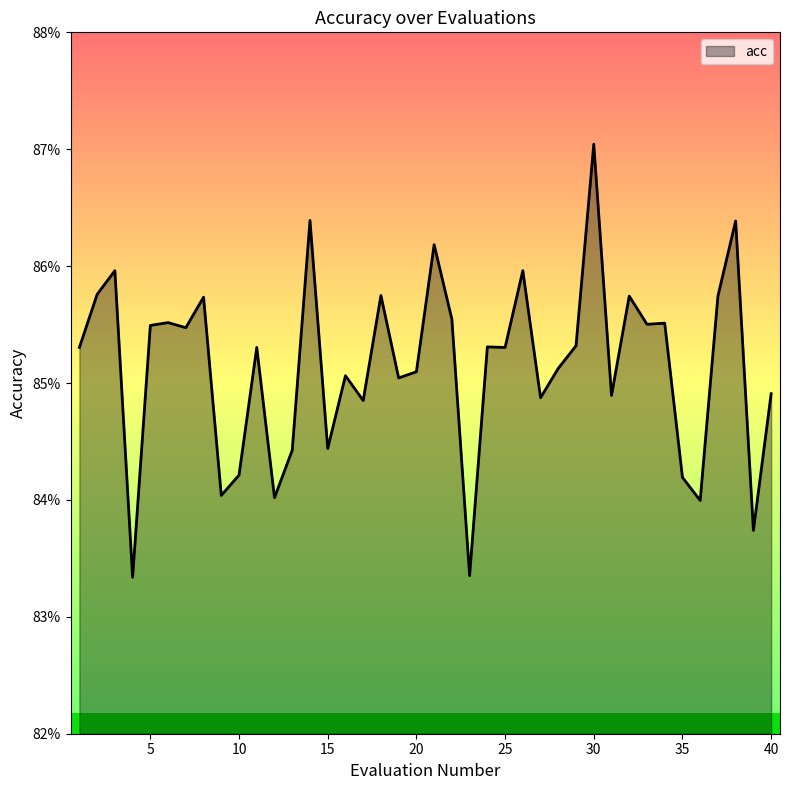

What is the minimum value shown in the chart?

0.8